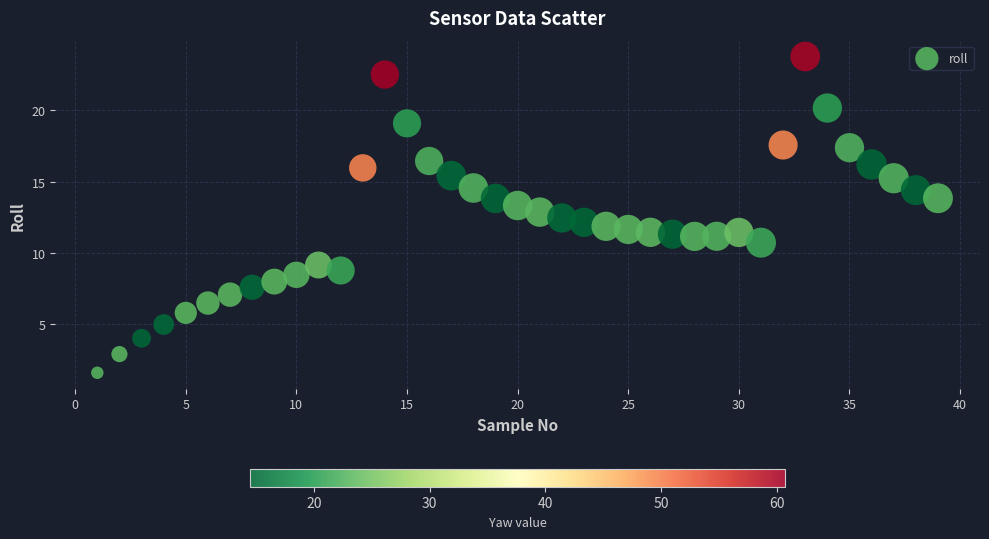

What is the range of X values (max minus min)?

38.0